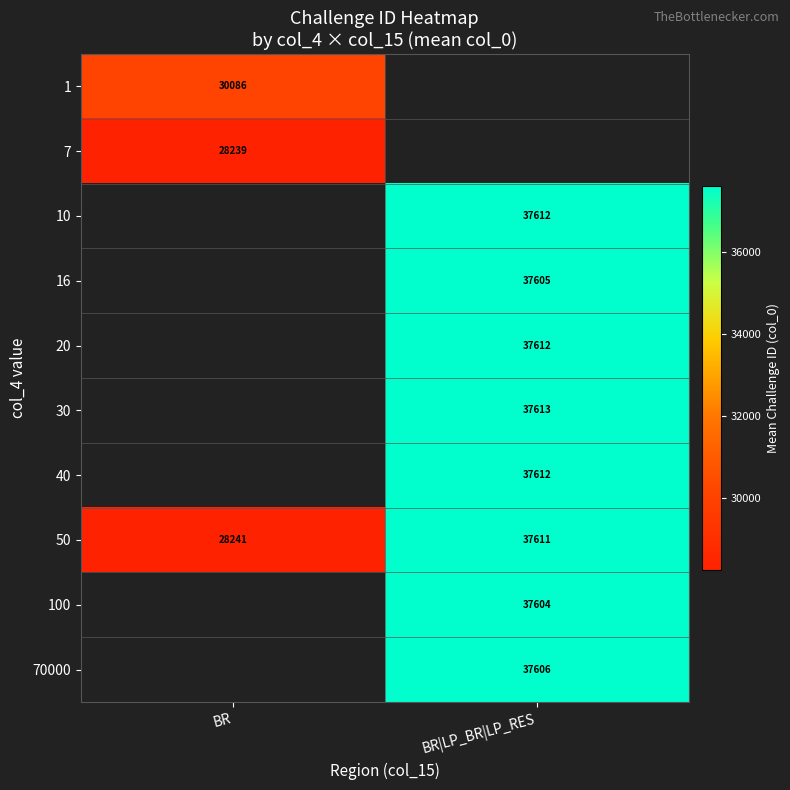

Is the value of 30 at BR|LP_BR|LP_RES greater than the value of 50 at BR?

Yes